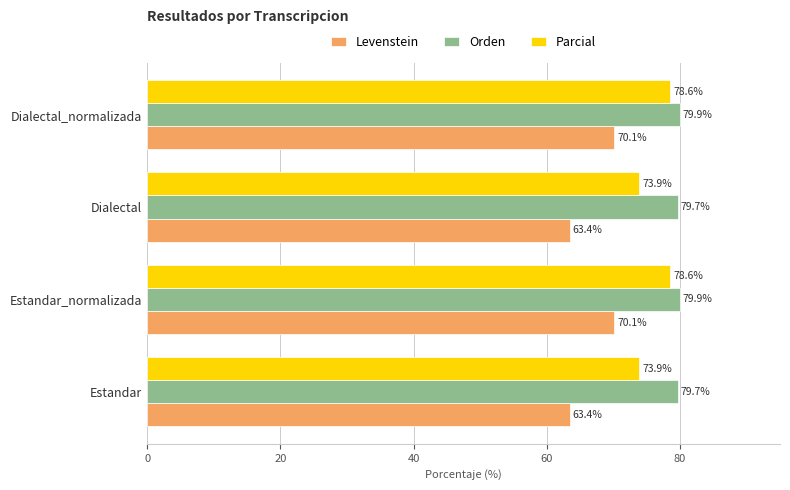

Count the Orden values in the range 79 to 80.

4